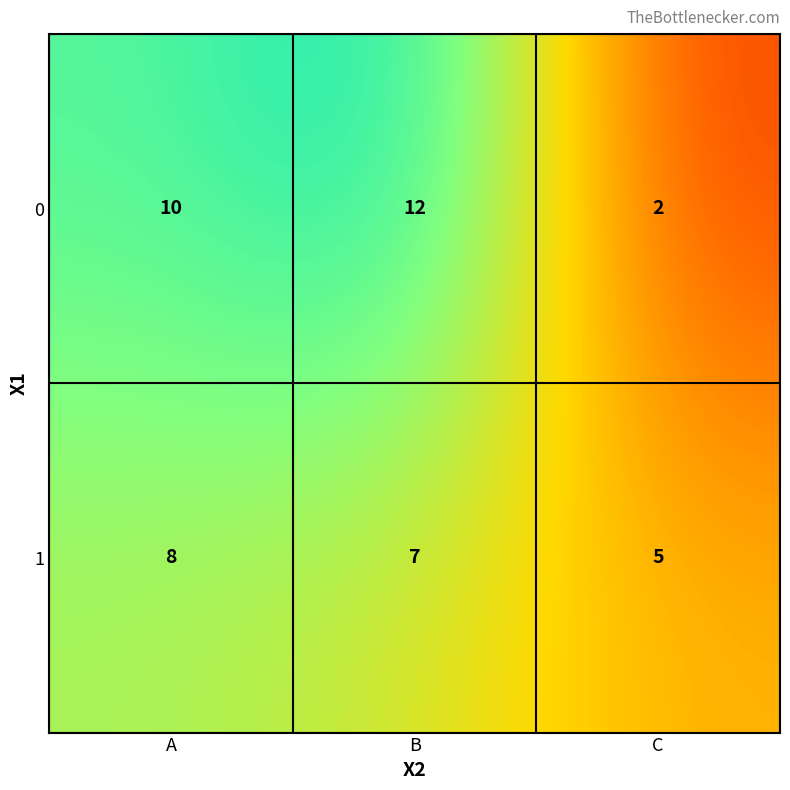

What value does the 1 series have at B?

7